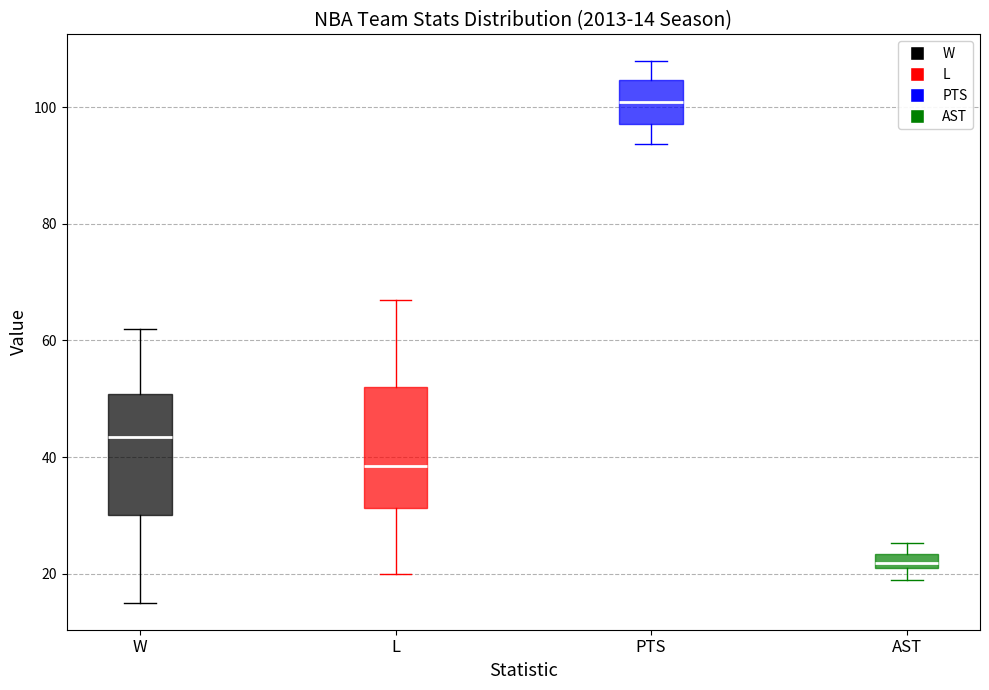

Which box's median line is the lowest?

AST